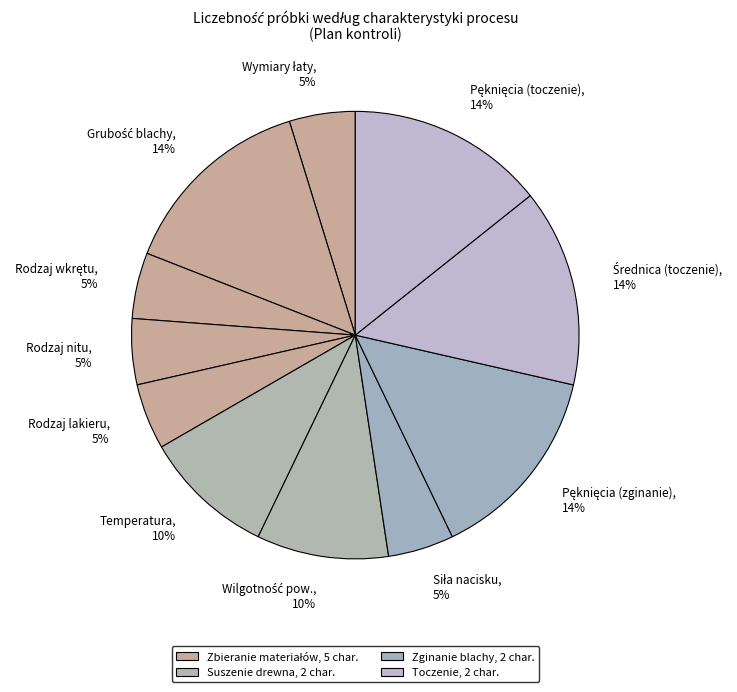

Which has a higher value, Rodzaj lakieru or Temperatura?

Temperatura